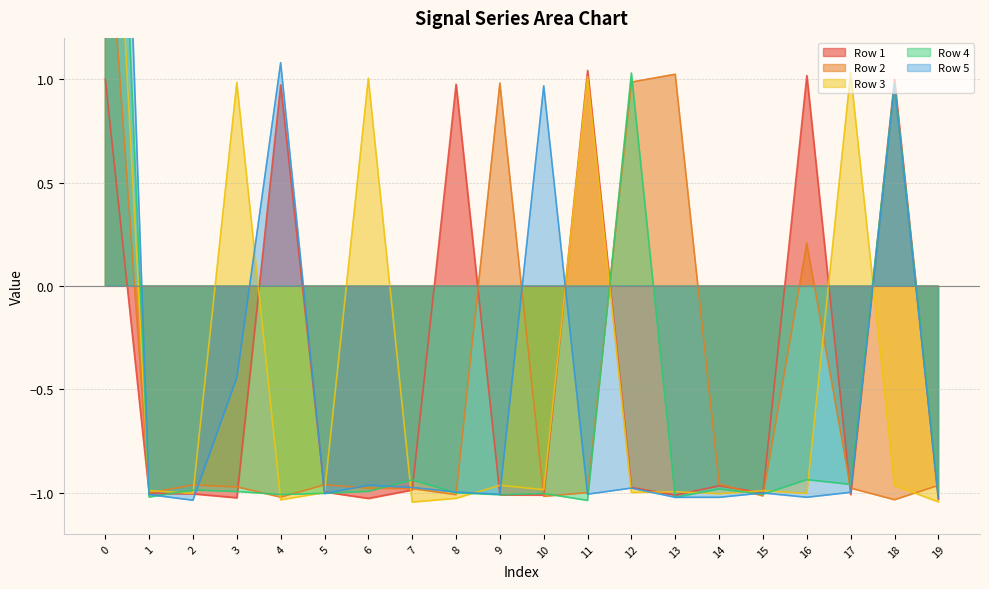

What is the lowest value of the Row 1 series?

-1.0